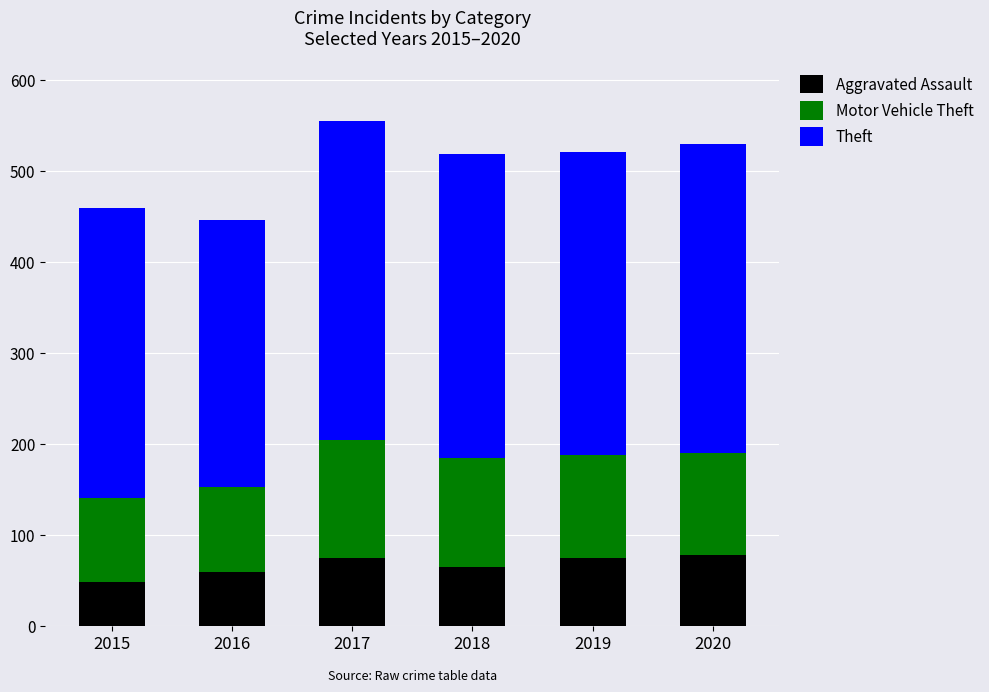

Is it true that Aggravated Assault equals 48 at 2015?

True